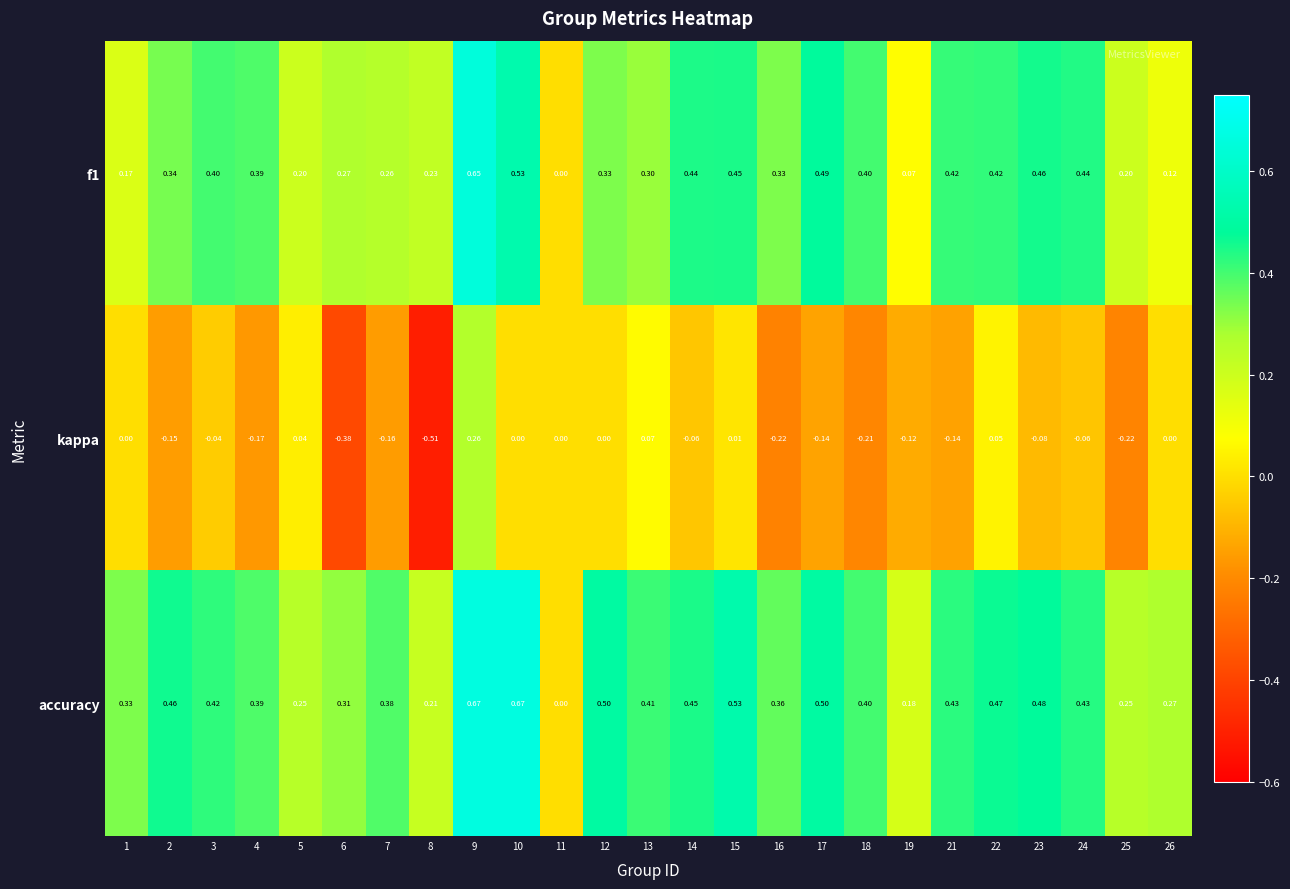

Which series has the largest range (max minus min)?

kappa